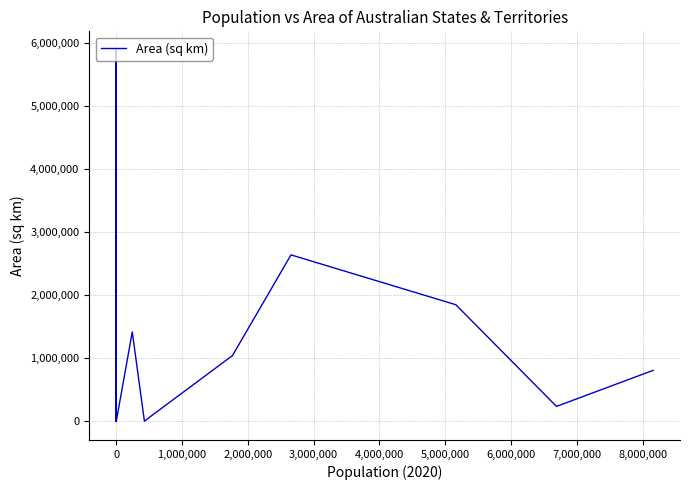

What is the value of the 10th point from the left?

2358